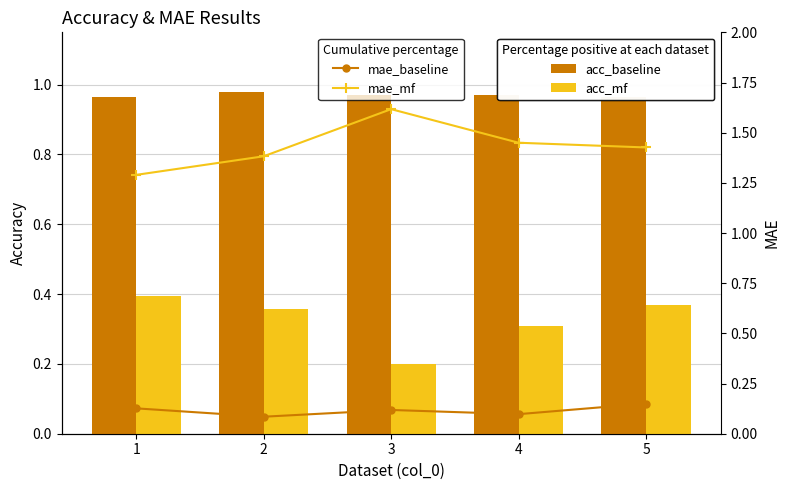

What is the value of the mae_baseline bar at the 3rd from the left?

0.1